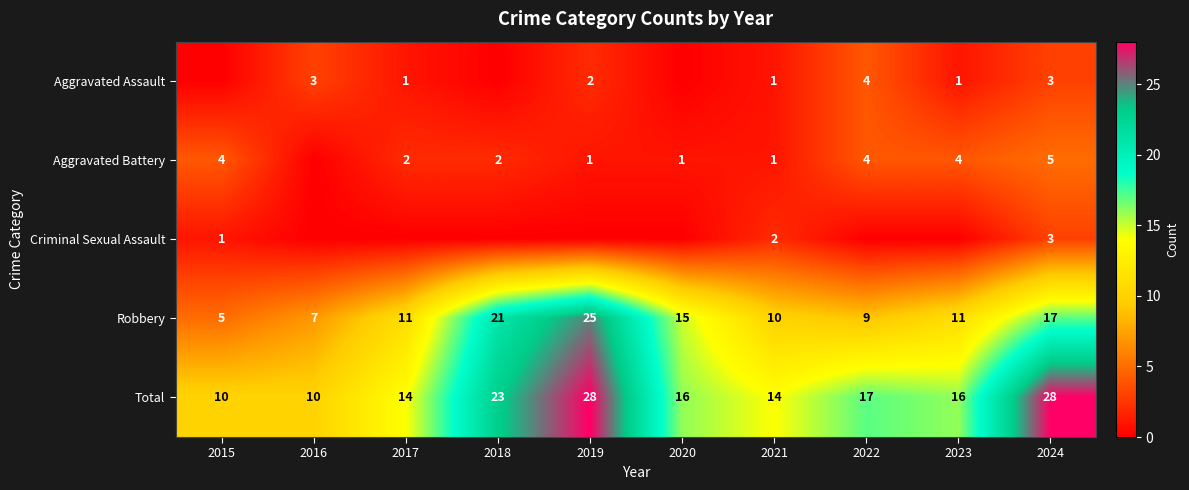

What is the difference between the Aggravated Battery values at 2019 and 2023?

3